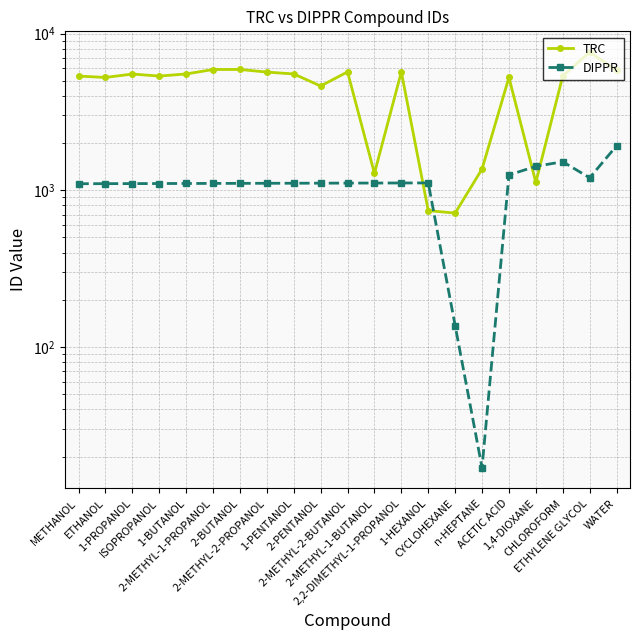

Which series has the largest range (max minus min)?

TRC